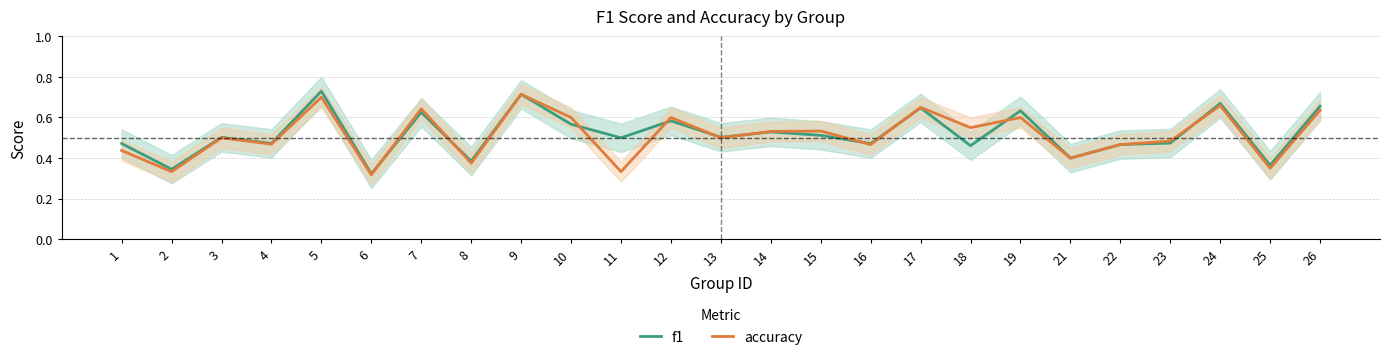

Which label corresponds to the largest value in the chart?

5